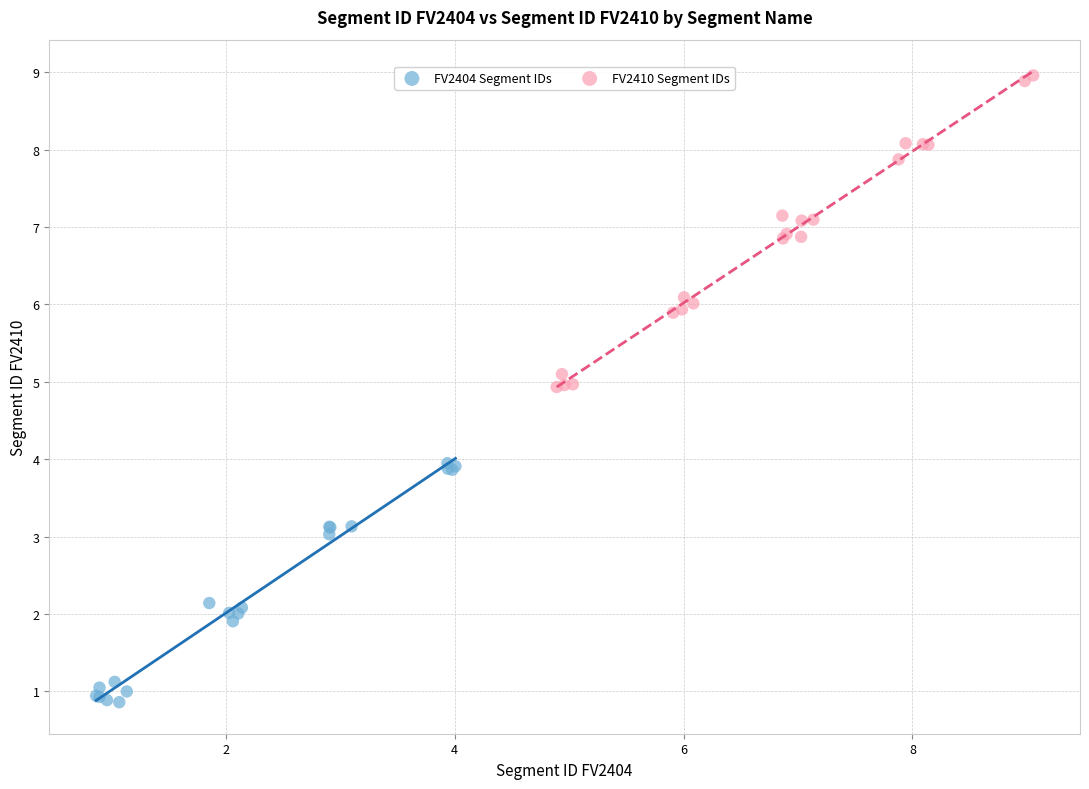

Which series contains the lowest Y value?

FV2404 Segment IDs